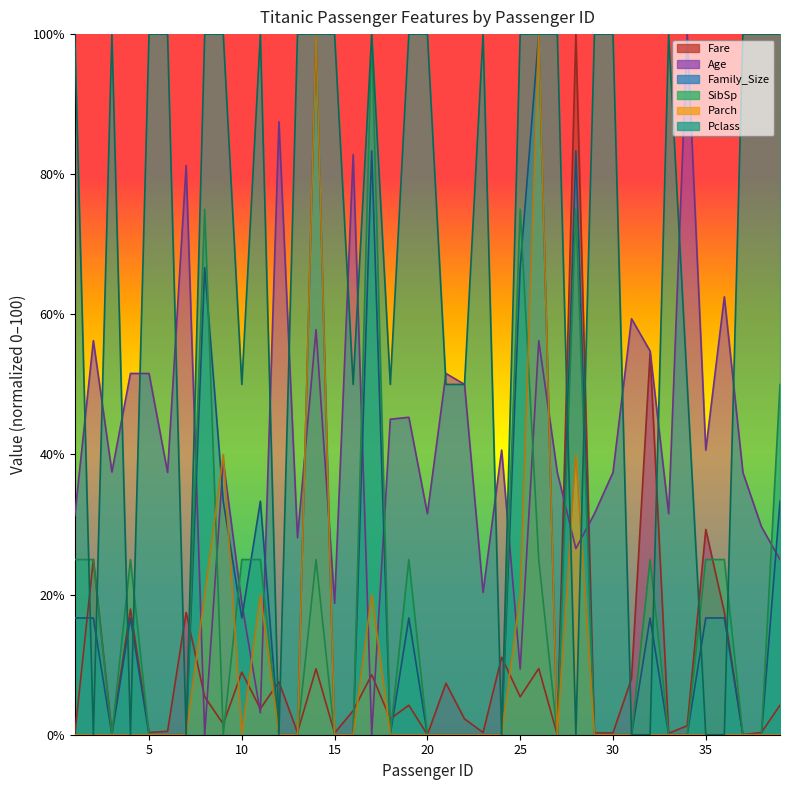

Rank the categories by Age value from lowest to highest.

8, 17, 11, 25, 10, 15, 23, 39, 28, 13, 38, 1, 20, 29, 33, 6, 27, 30, 37, 3, 9, 24, 35, 18, 19, 22, 4, 5, 21, 32, 2, 26, 14, 31, 36, 7, 16, 12, 34